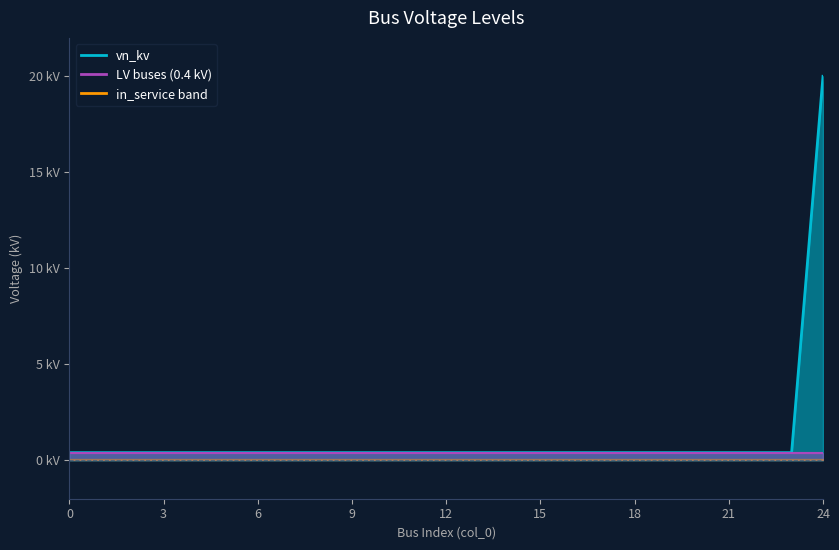

Count the number of categories in the chart.

25